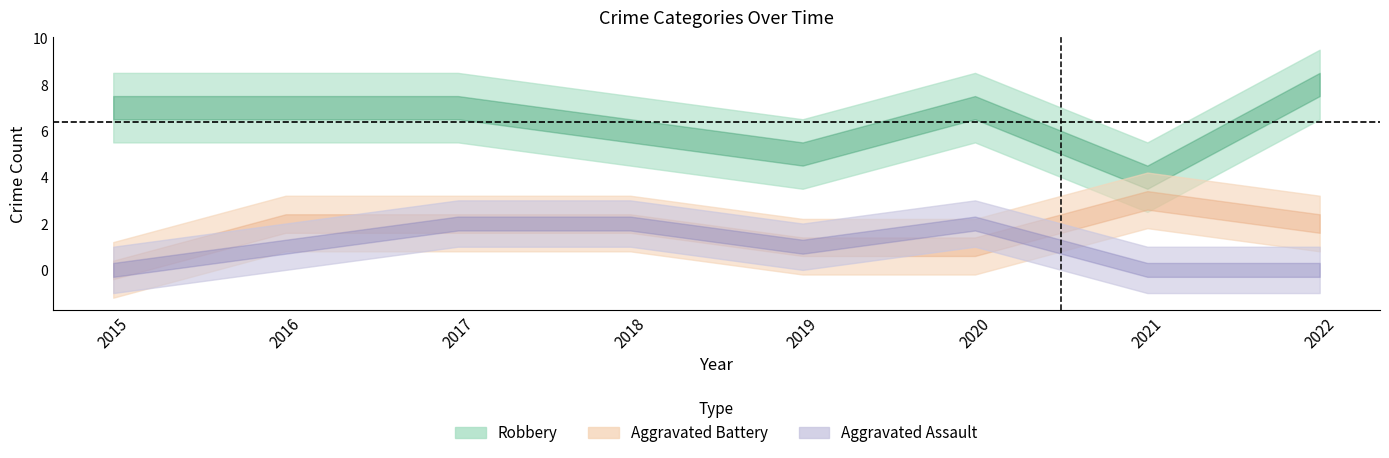

True or false: Aggravated Battery and Aggravated Assault cross at least once.

True